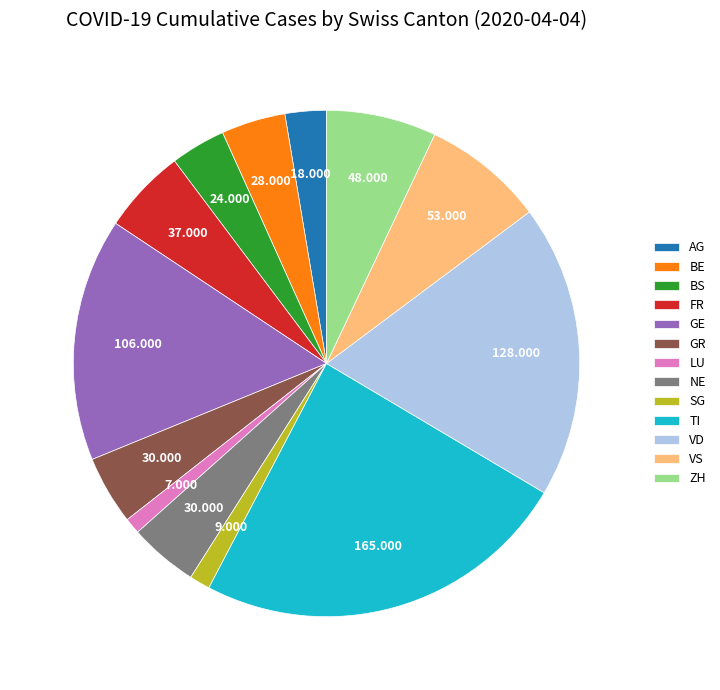

Is the sum of ZH and AG greater than half?

No